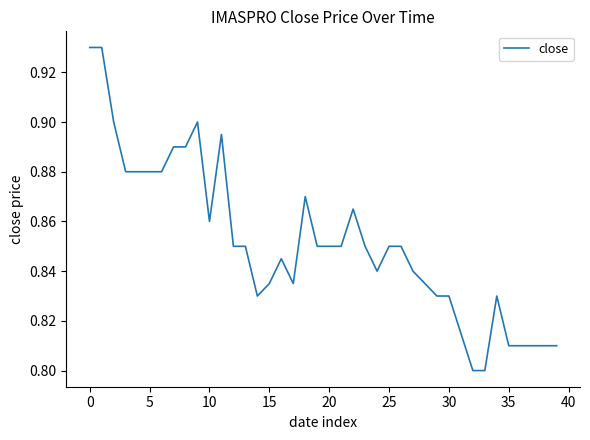

Does the chart have visible grid lines?

No